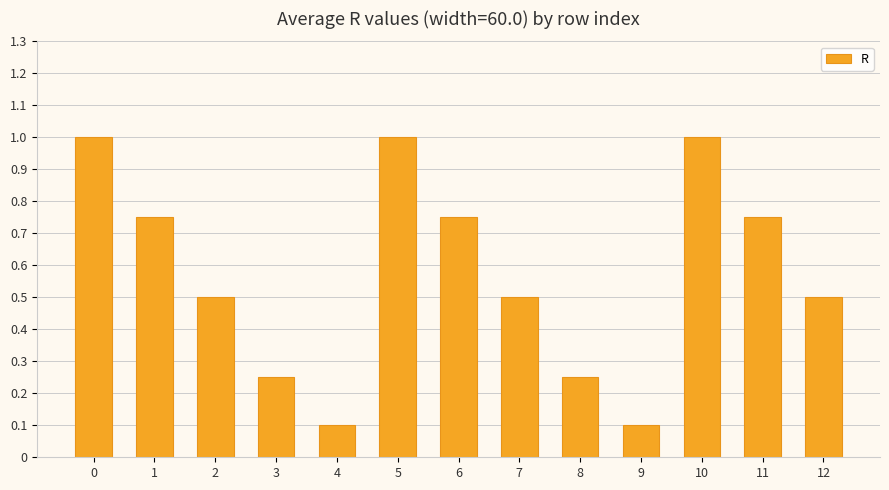

What is the value of the 11th bar from the left?

1.0